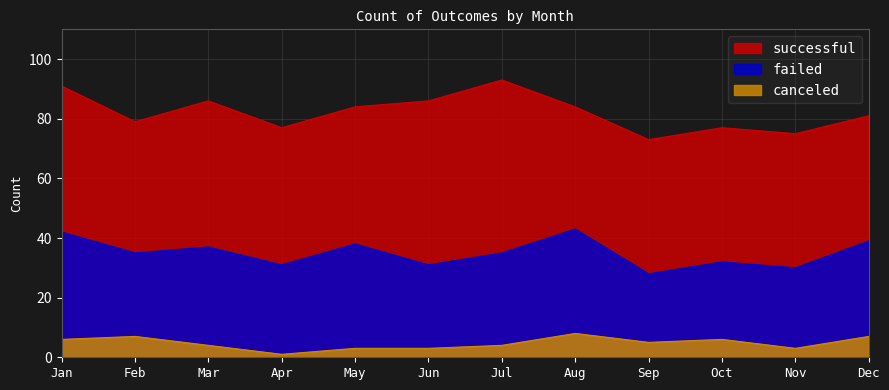

What is the lowest value of the canceled series?

1